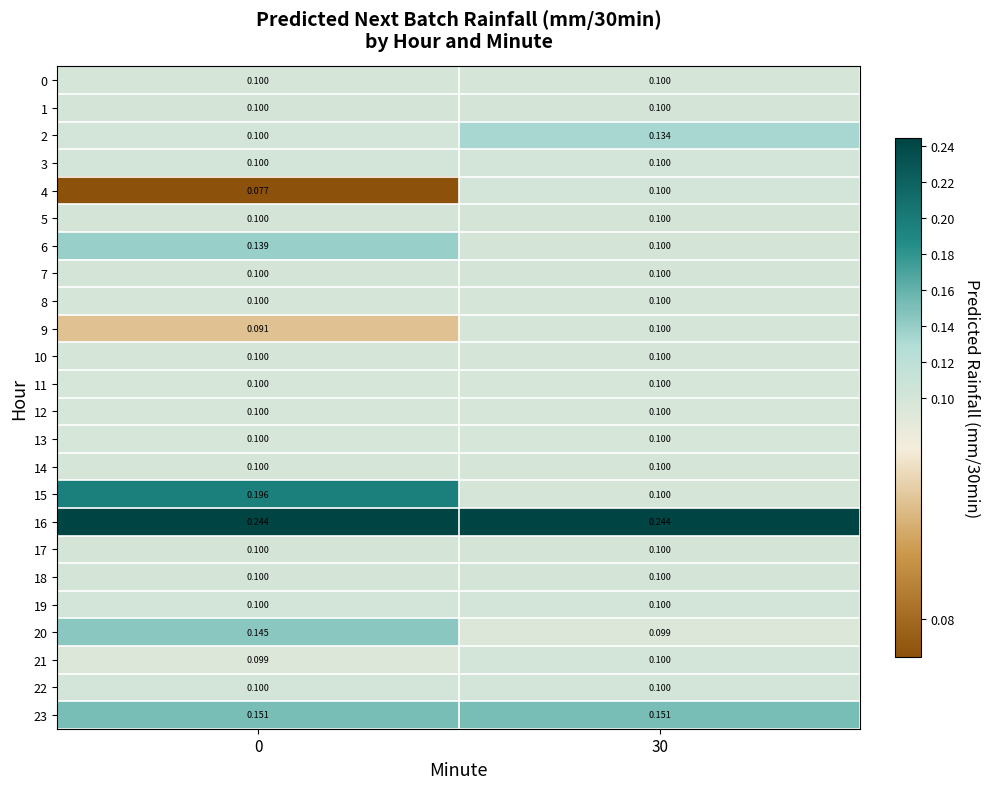

How many data points does each series have?

2